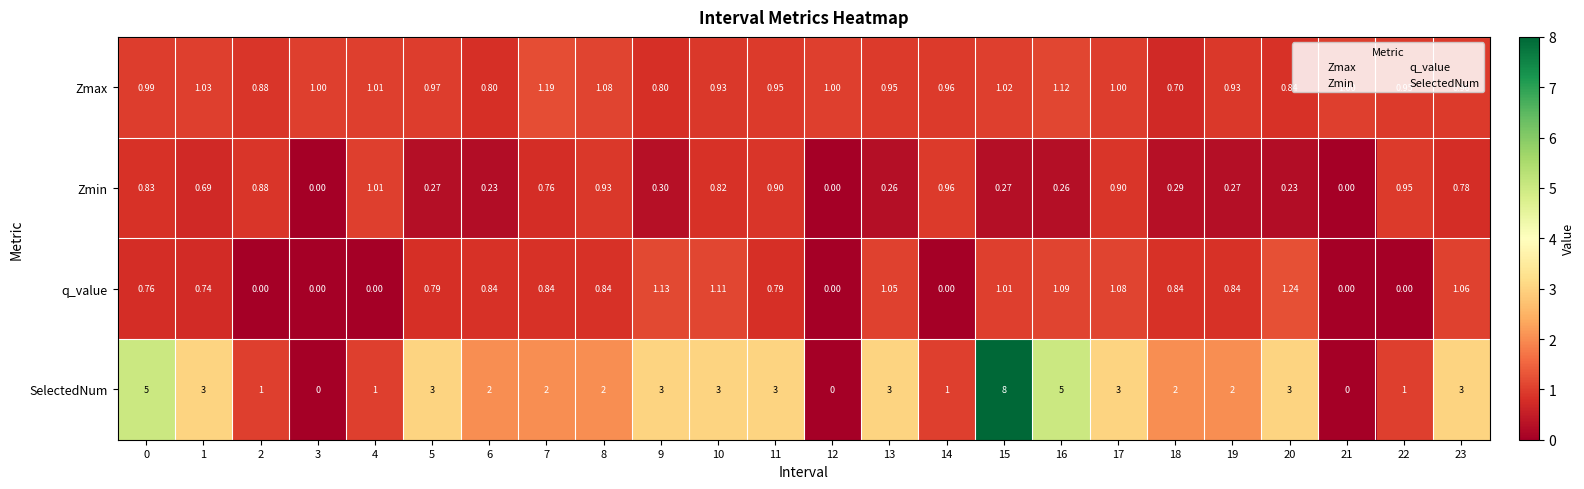

Which series has the widest spread of values?

SelectedNum